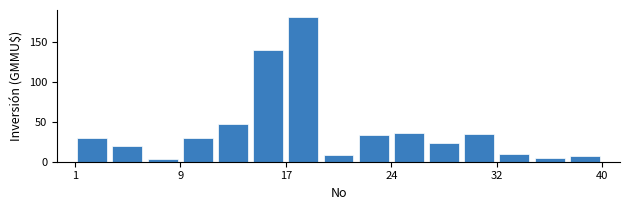

Read against the x-axis, roughly where is the centre of the tallest bar?

18